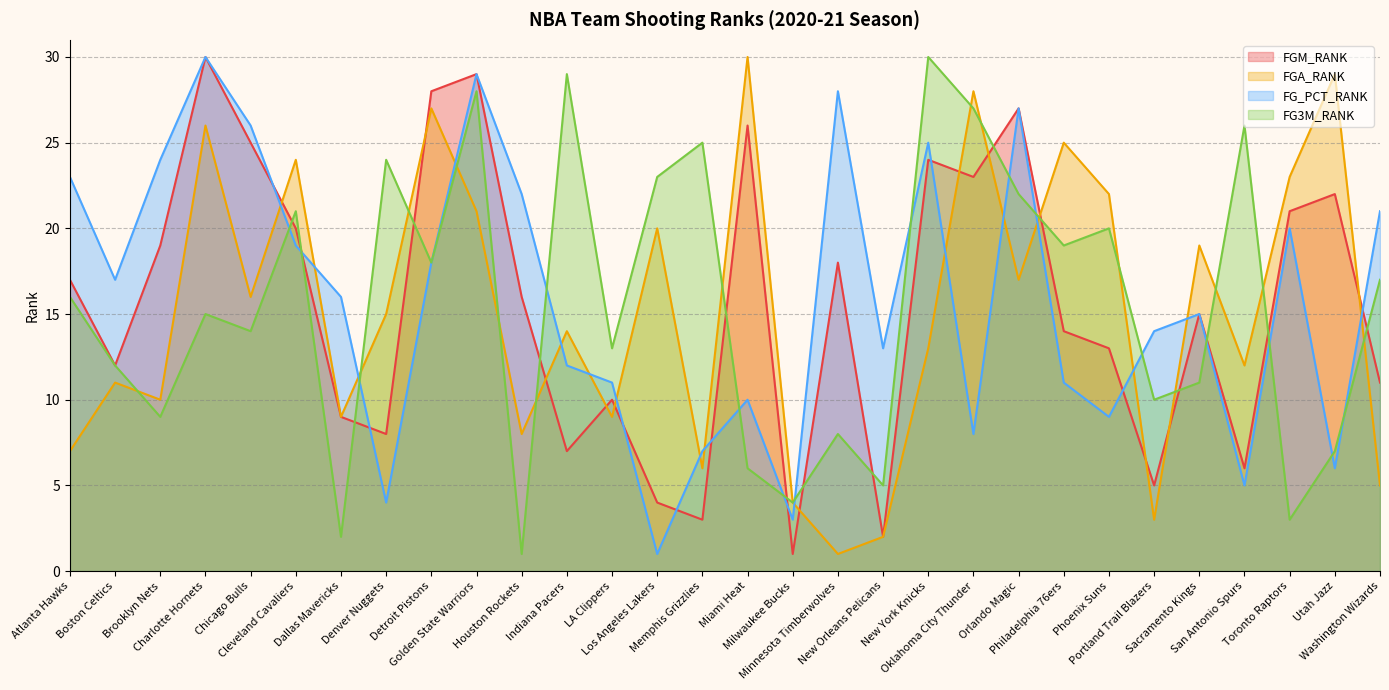

True or false: FGA_RANK has a value of 23 at Toronto Raptors.

True